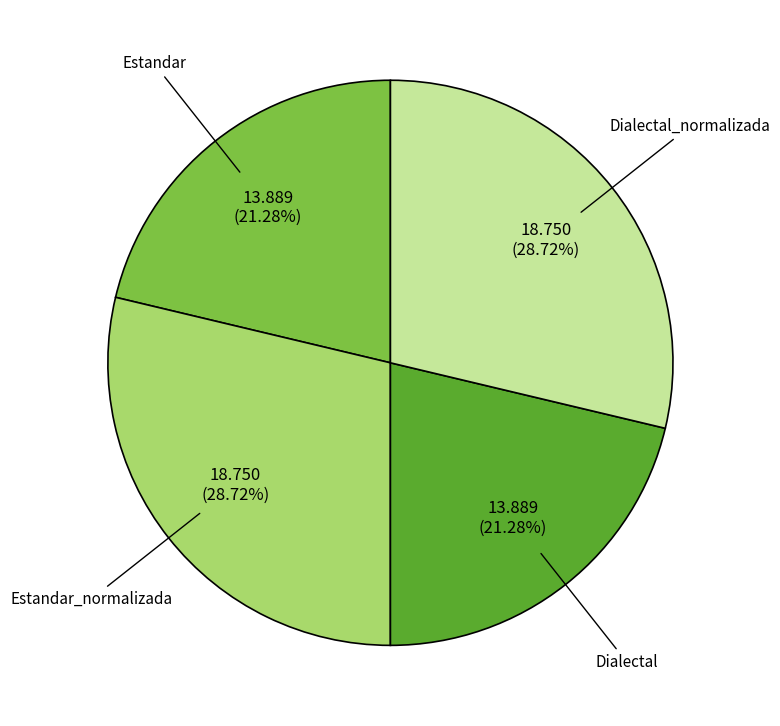

What is the total percentage of Dialectal_normalizada and Estandar?

50.0%